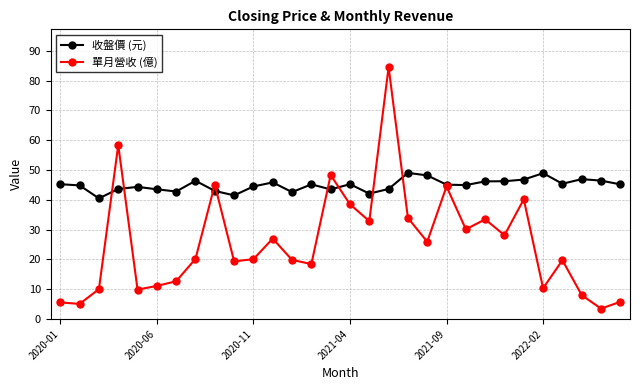

How many distinct data groups are displayed?

2